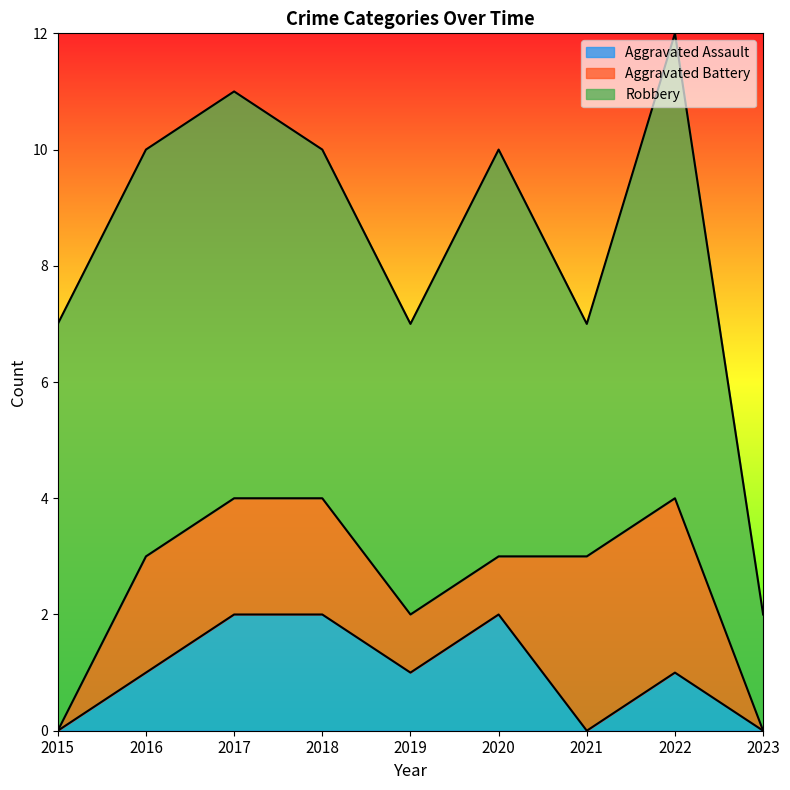

Reading left to right, what are all the values shown in this chart?

Aggravated Assault: 2015=0	2016=1	2017=2	2018=2	2019=1	2020=2	2021=0	2022=1	2023=0
Aggravated Battery: 2015=0	2016=2	2017=2	2018=2	2019=1	2020=1	2021=3	2022=3	2023=0
Robbery: 2015=7	2016=7	2017=7	2018=6	2019=5	2020=7	2021=4	2022=8	2023=2